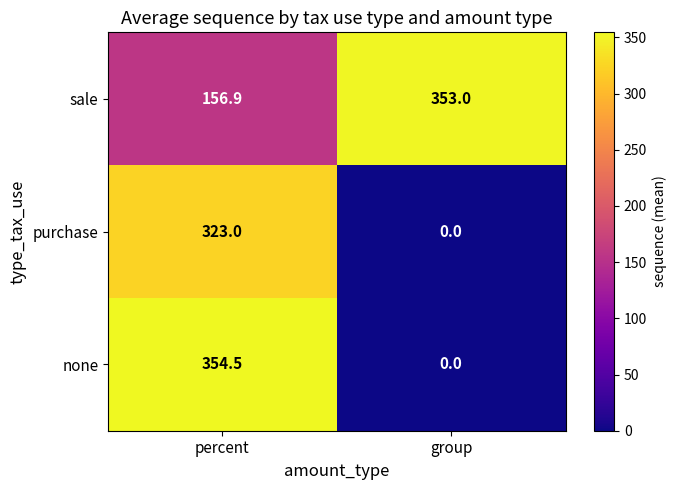

What is the difference between the sale values at percent and group?

196.1